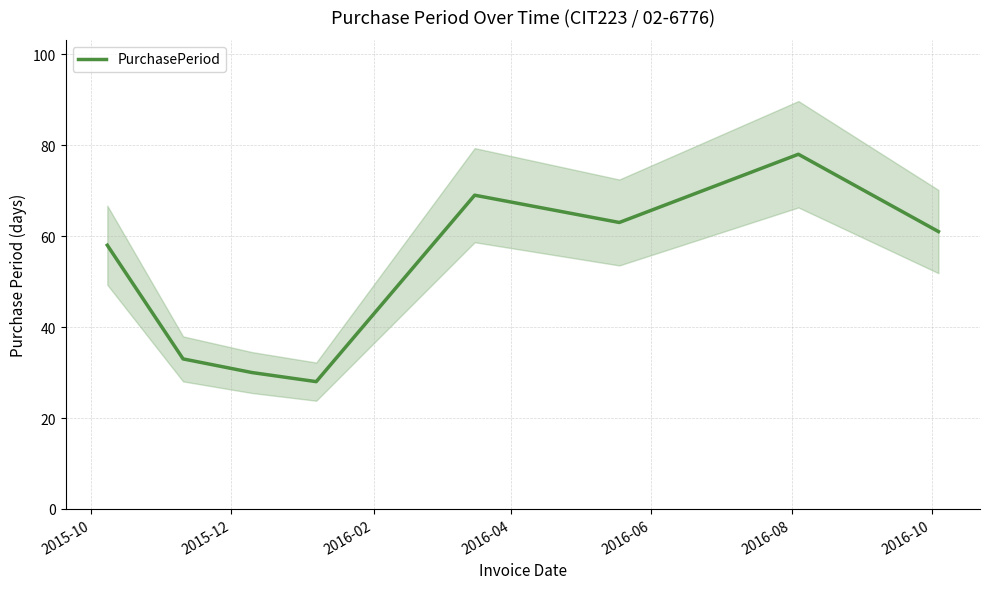

What is the greatest value displayed?

78